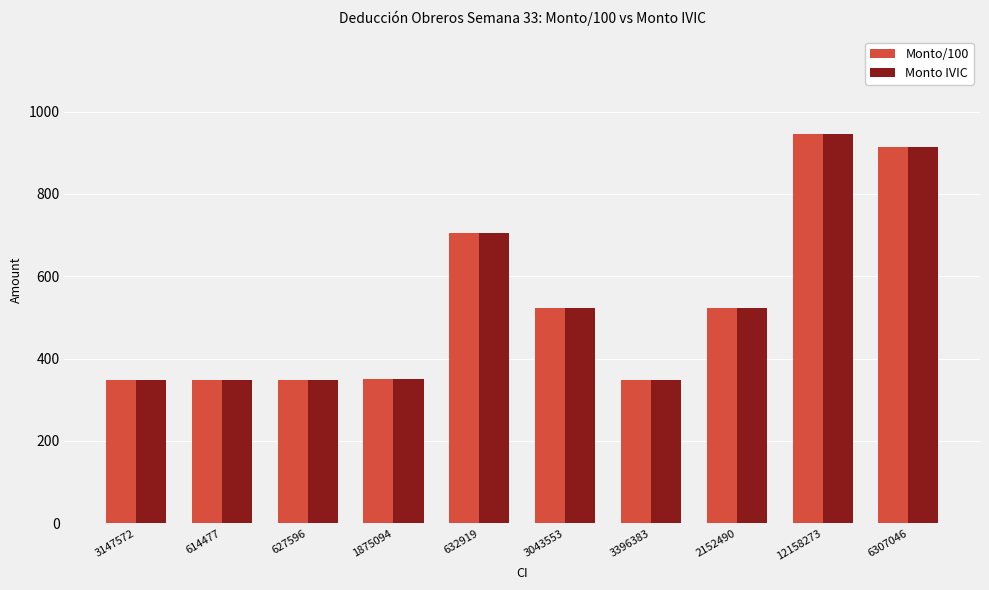

Where is Monto IVIC nearest to the value 647?

632919